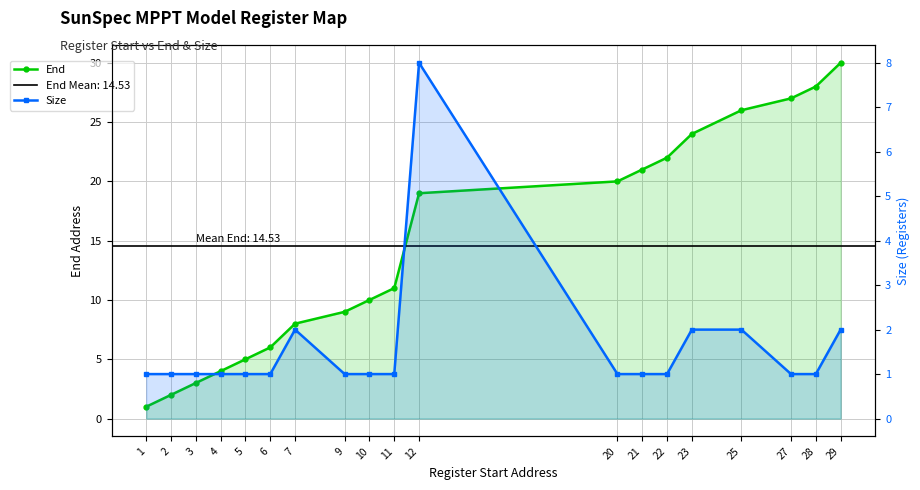

Rank the series at 12 from highest to lowest value.

End, Size